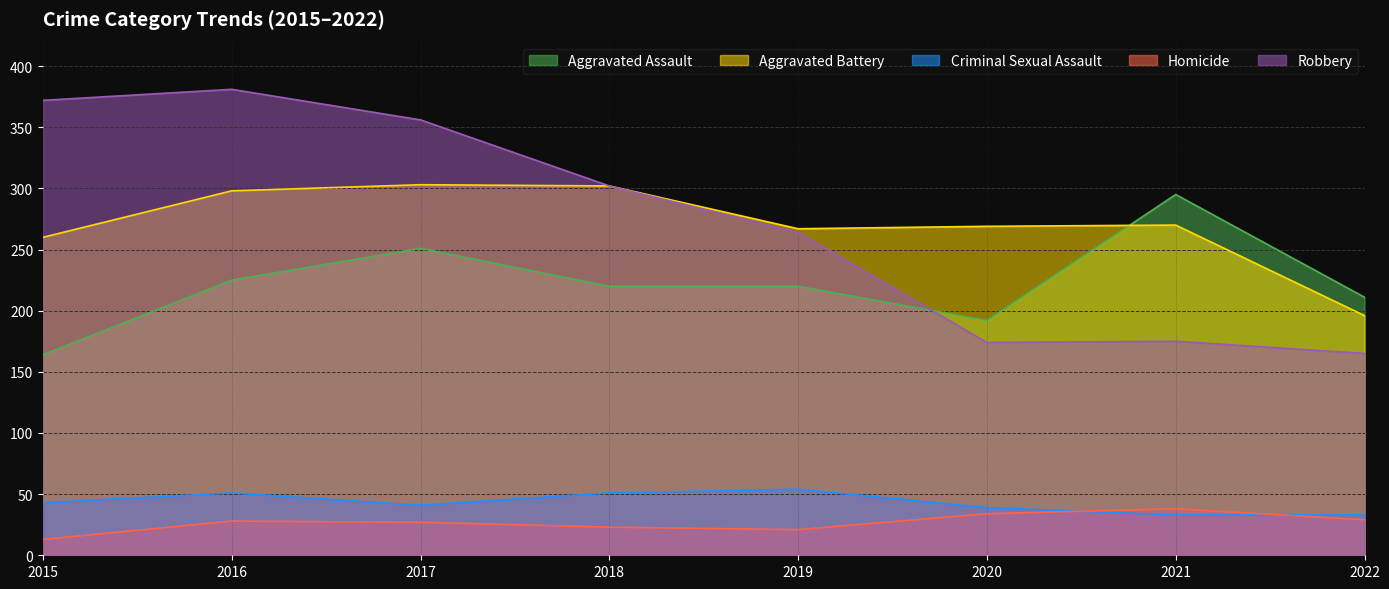

True or false: Aggravated Assault has more than 1 points higher than both neighbors.

True